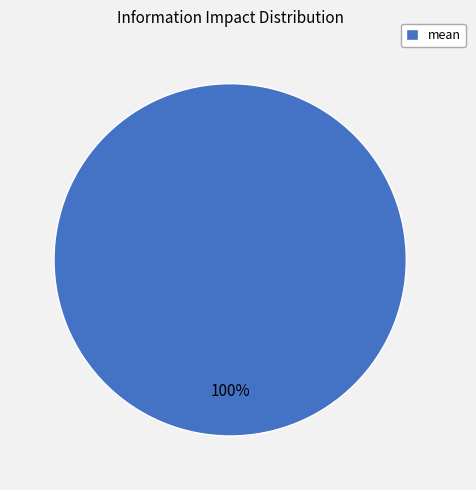

Does any single category account for the majority?

Yes